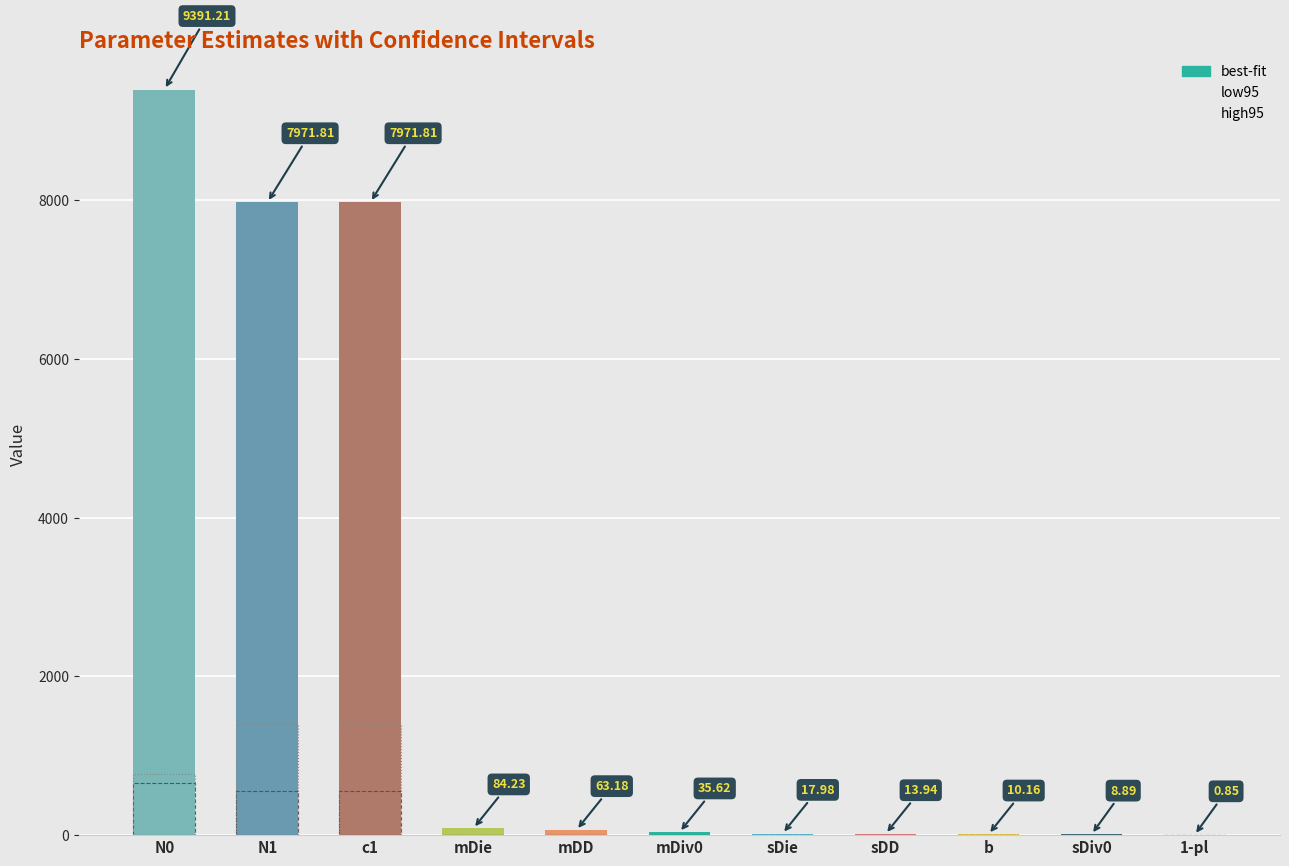

The value of low95 at c1 is 267.8. True or false?

False